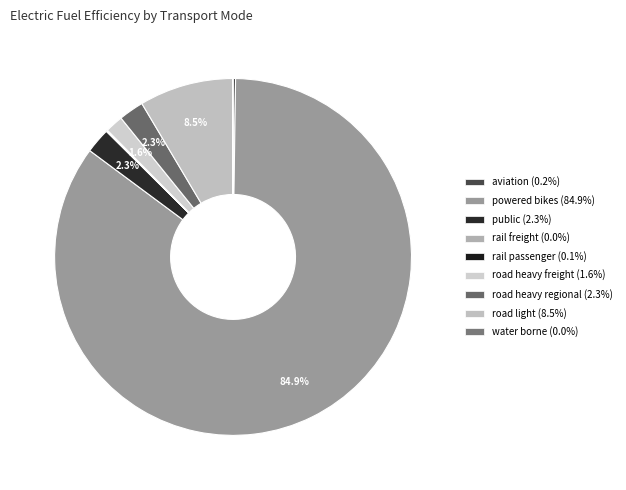

Is there any slice that represents more than half of the pie?

Yes